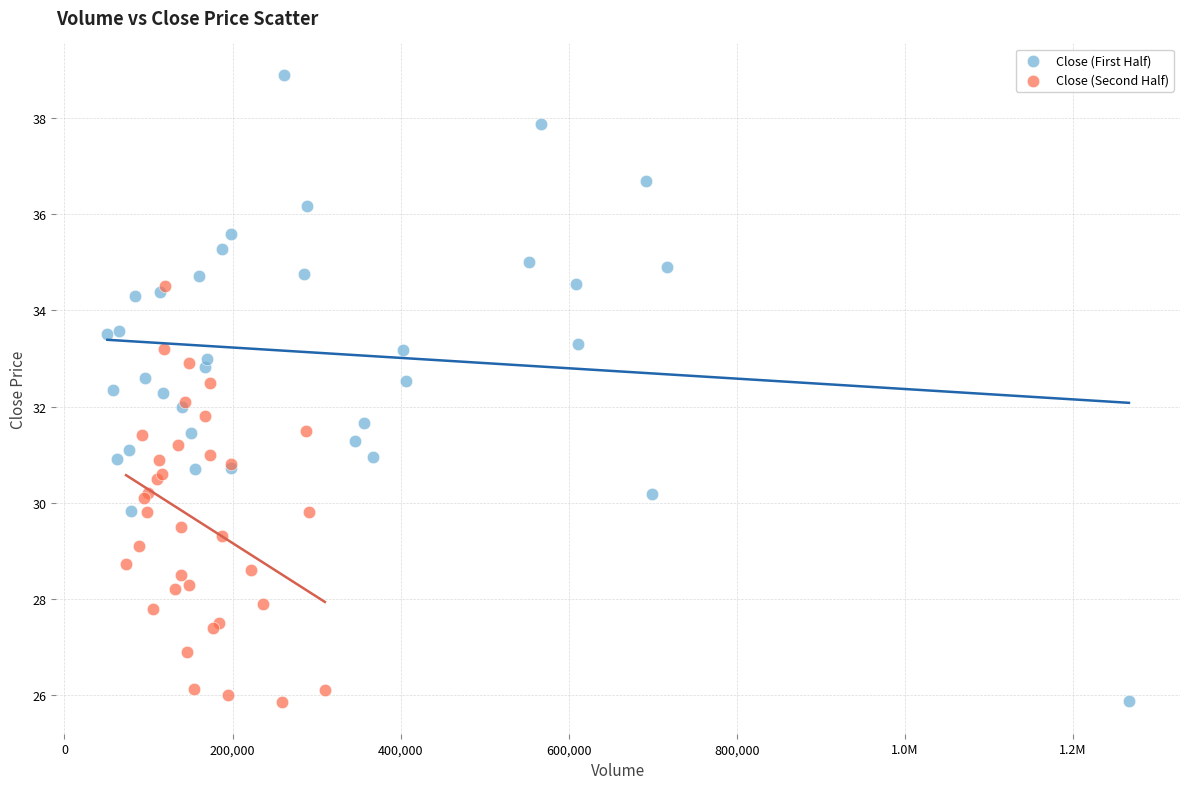

Which series reaches the maximum Y coordinate?

Close (First Half)